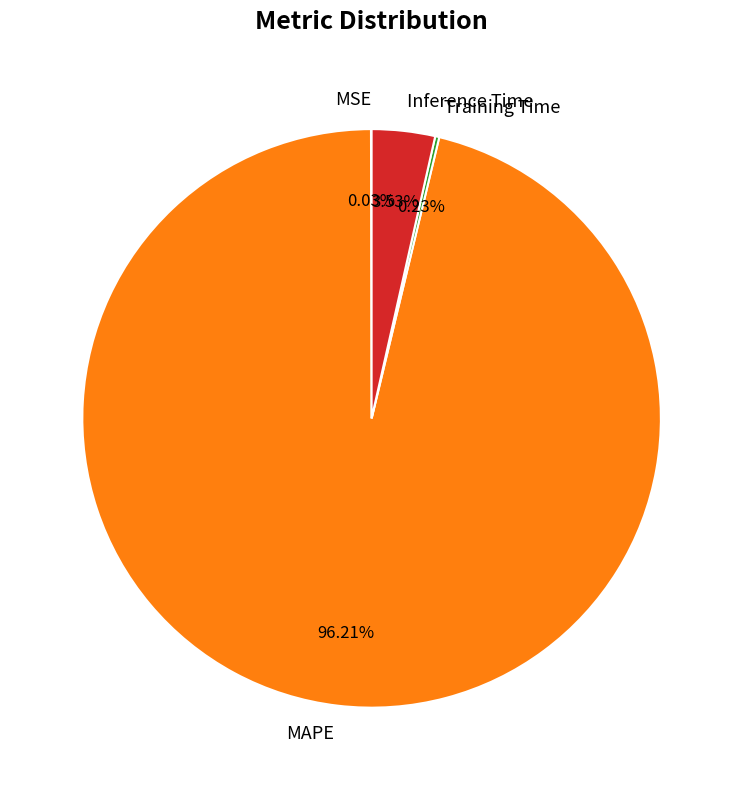

To the nearest percent, what is the difference between the MAPE and Inference Time slice percentages?

93%